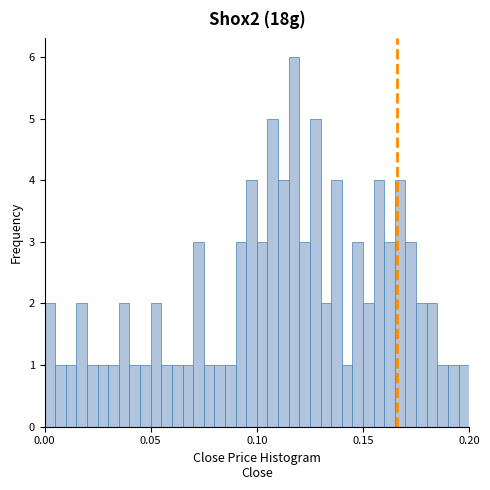

Around what value on the x-axis is the tallest bar? Give the approximate position of its centre, as read against the axis.

0.120